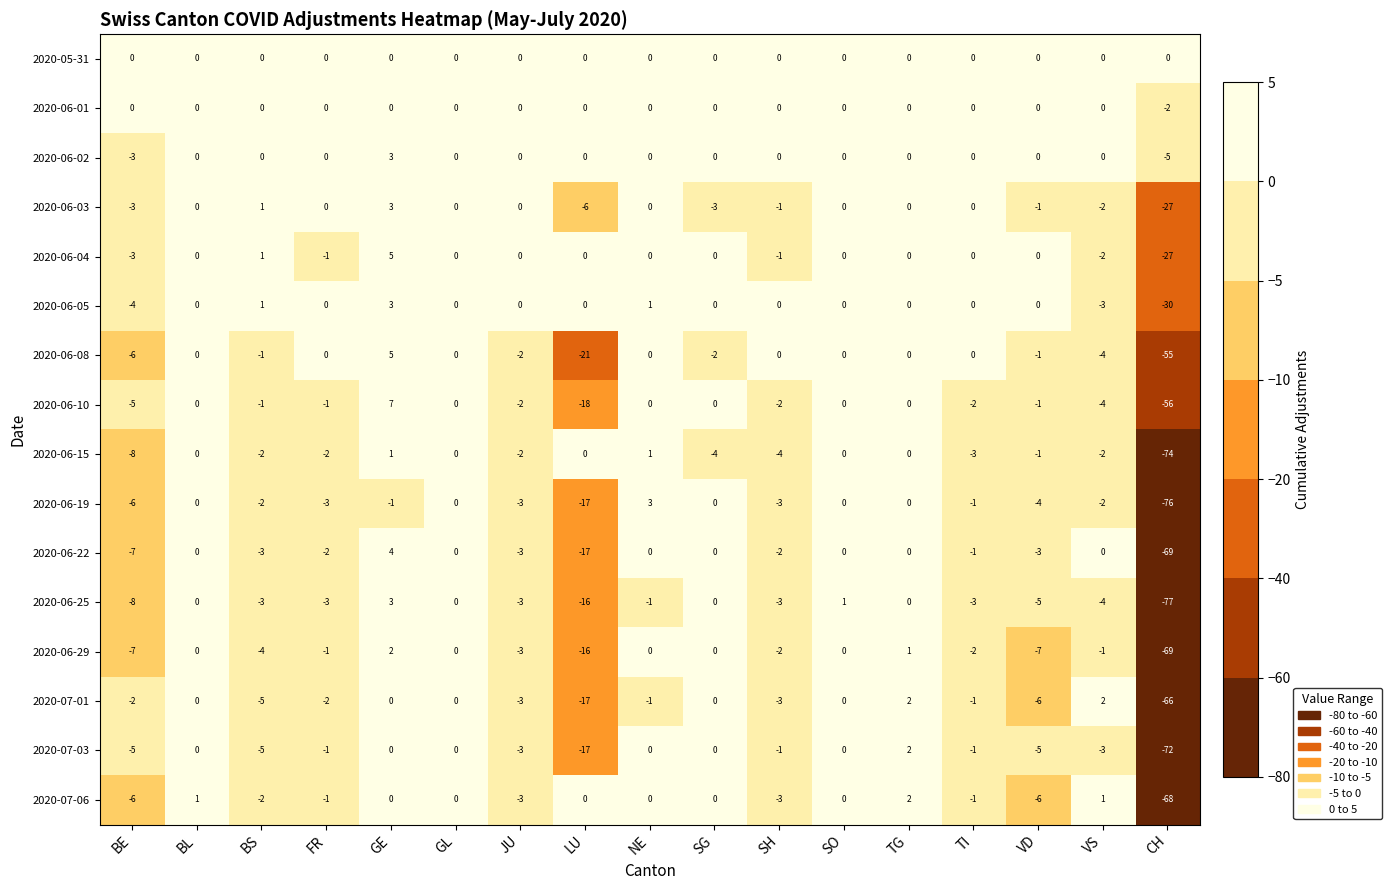

Which label corresponds to the largest value in the chart?

GE